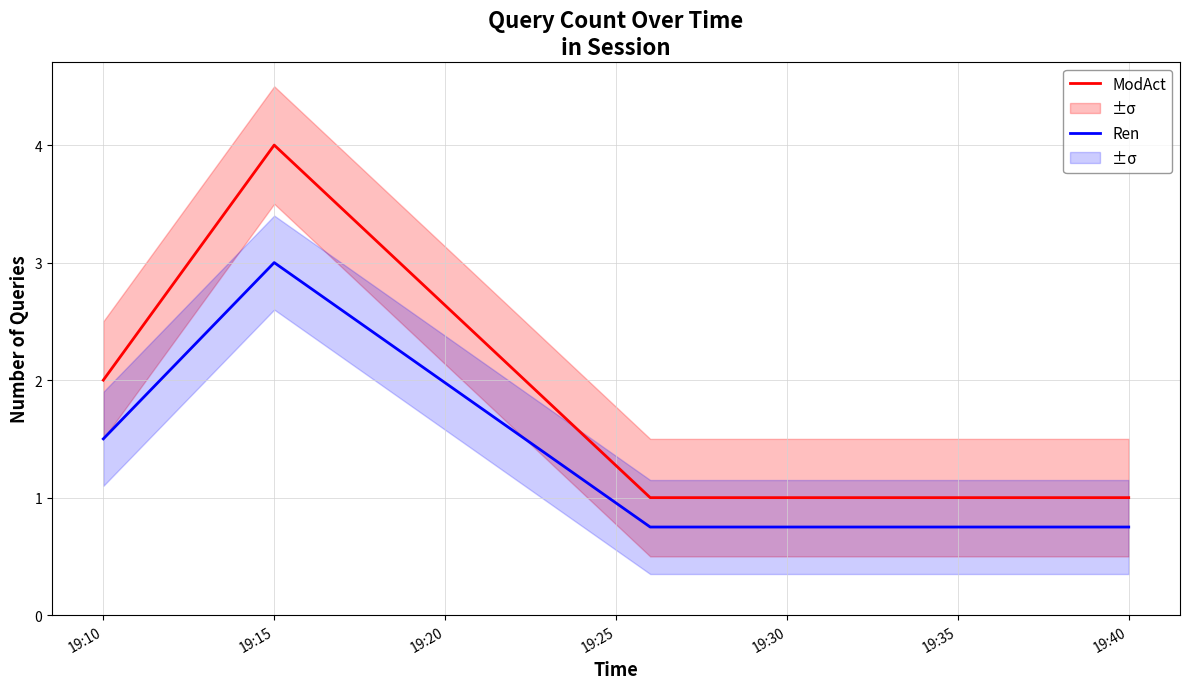

Which category has the highest value in the Ren series?

19:15